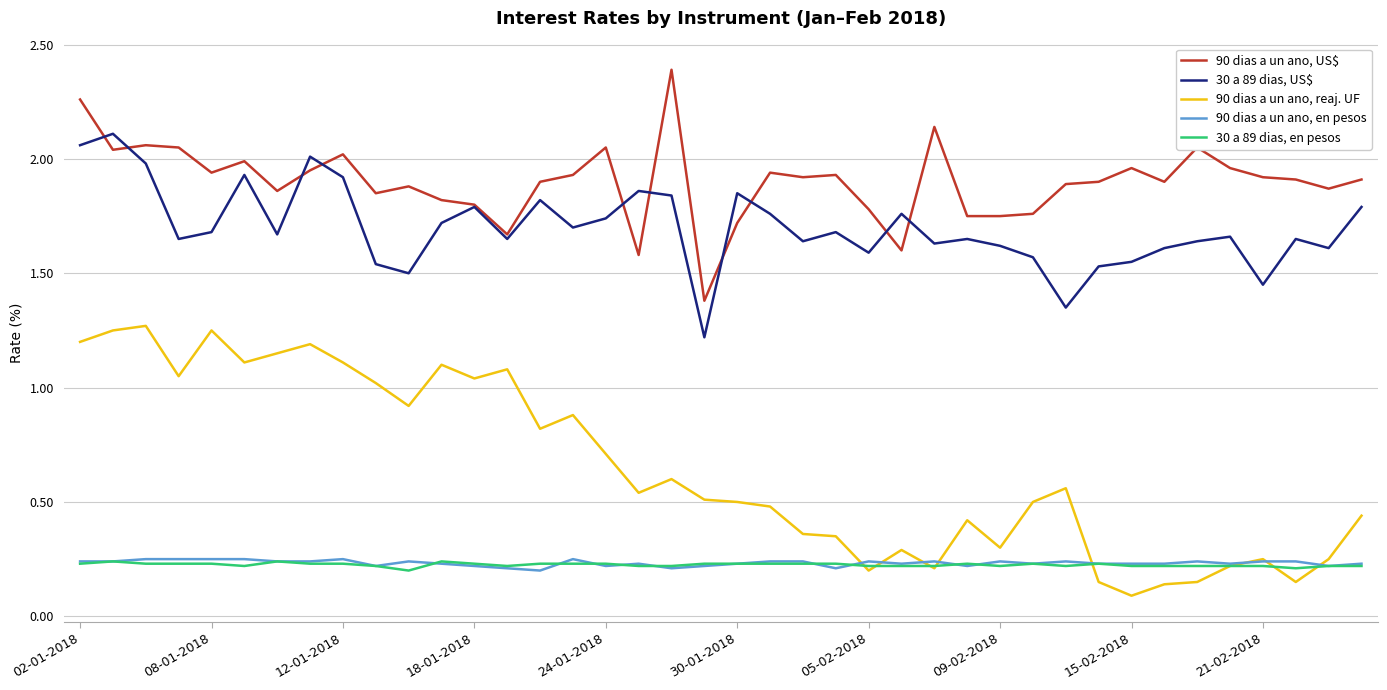

True or false: 30 a 89 dias, US$ and 90 dias a un ano, en pesos intersect in this chart.

False